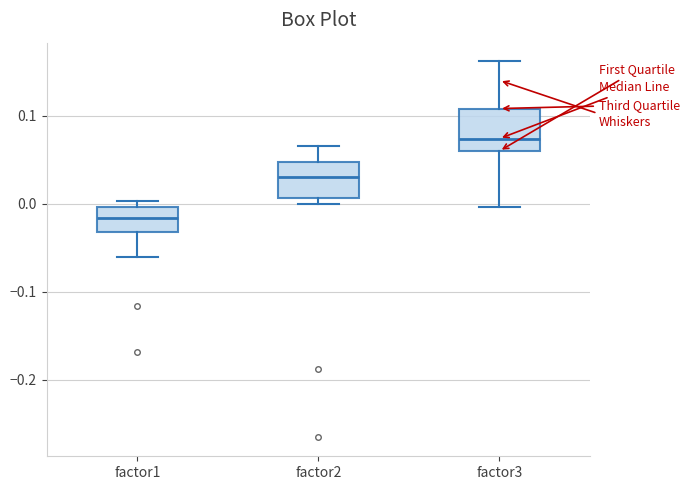

Where is the upper edge of the box for factor1 on the y-axis? The values are not printed on the chart, so give them approximately, as read against the axis.

0.00